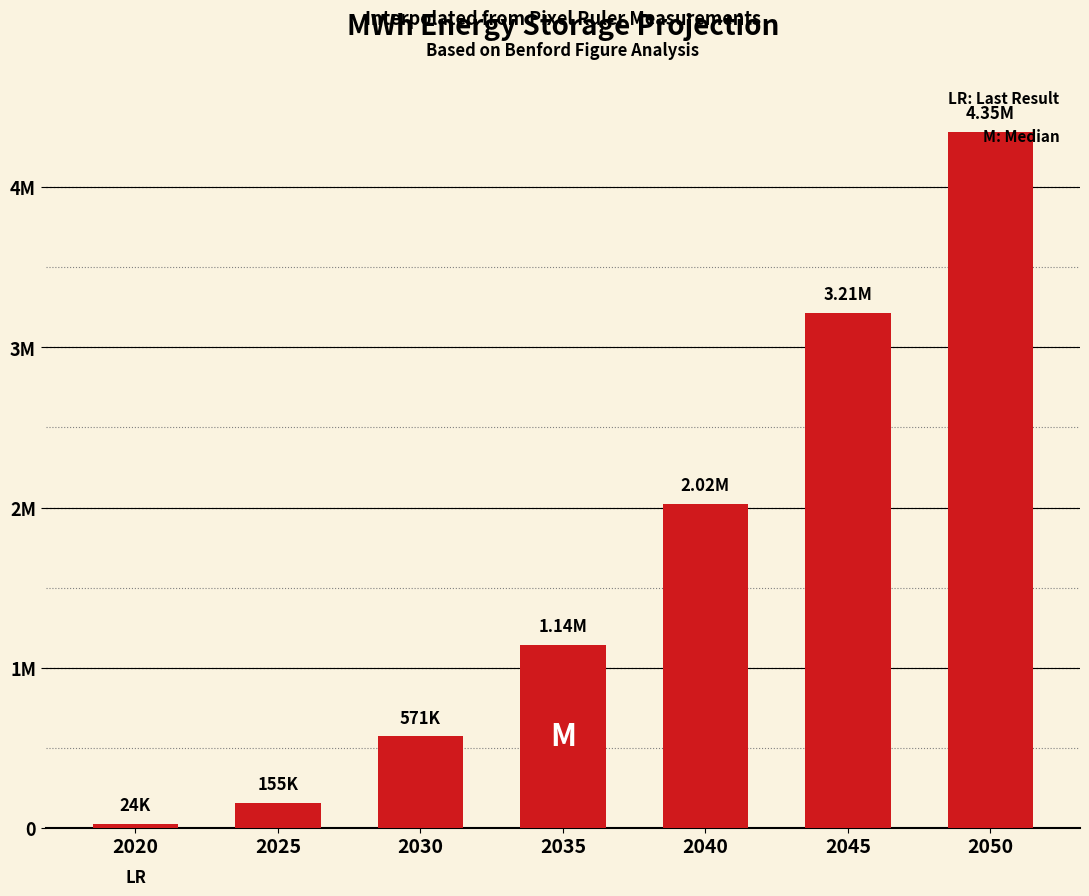

What is the maximum value shown in the chart?

4345238.1